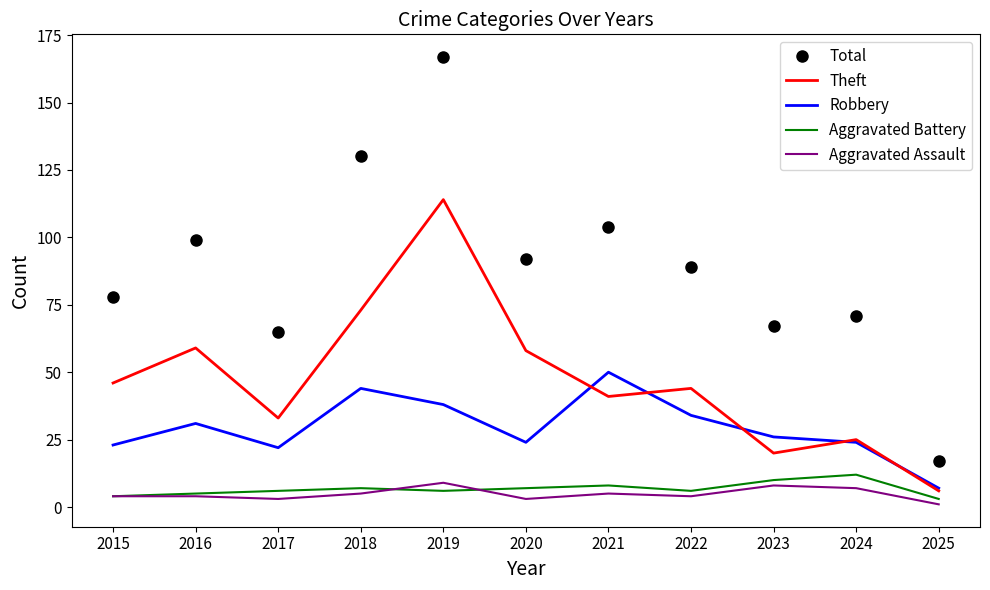

Between 2015 and 2019, which series saw the biggest shift?

Total